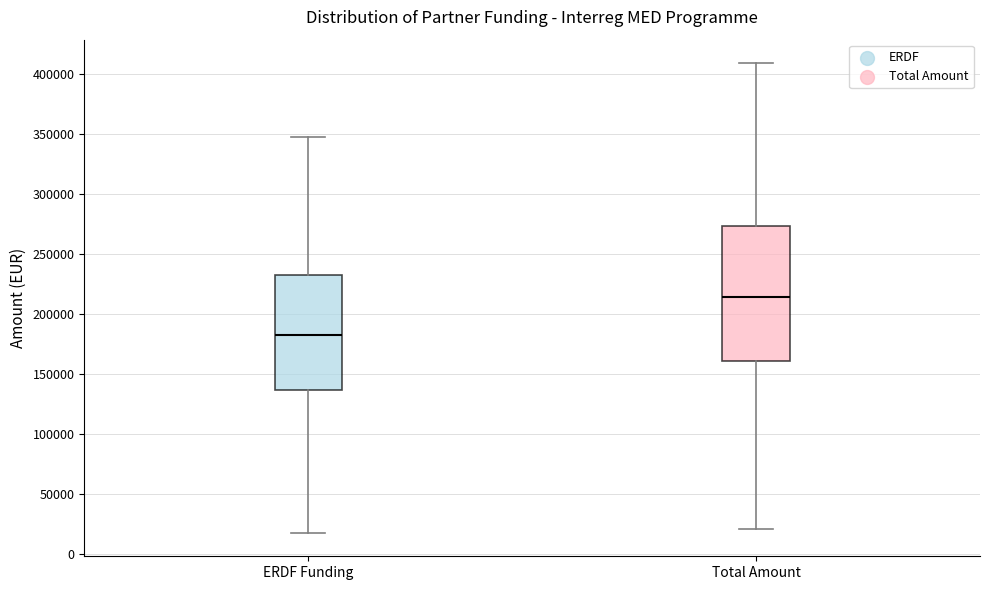

Reading left to right, transcribe this box plot: for each box, give where its median line is, the range the box spans, and where its two whiskers end, as read against the y-axis. The values are not printed on the chart, so give them approximately, as read against the axis.

ERDF Funding: median 180000, box 135000 to 230000, whiskers 20000 to 345000
Total Amount: median 215000, box 160000 to 275000, whiskers 20000 to 410000